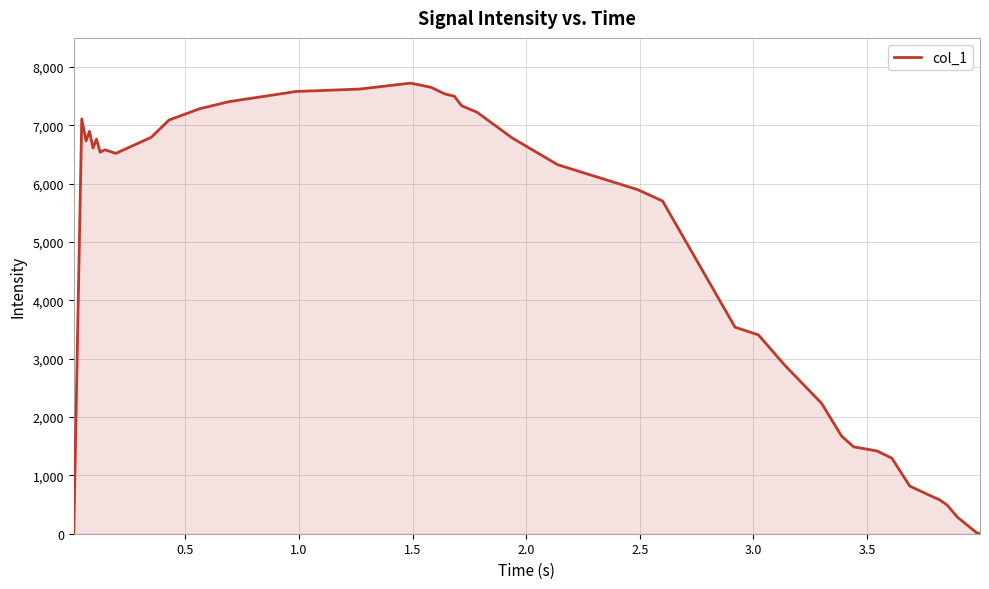

What is the maximum value shown in the chart?

7724.5